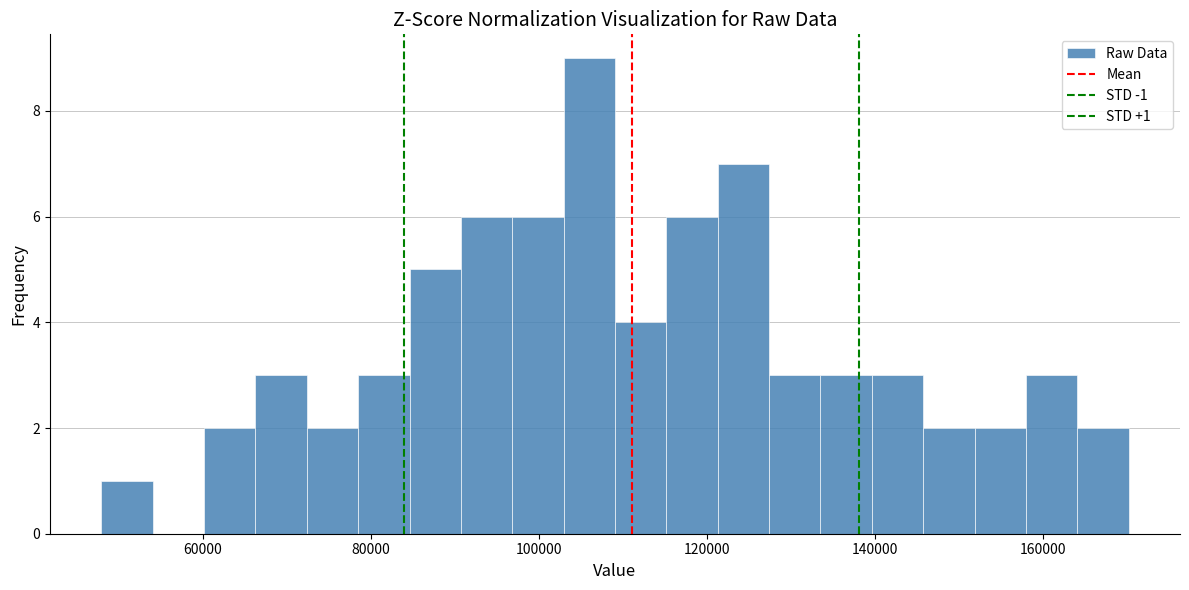

Read against the x-axis, roughly where is the centre of the tallest bar?

106000